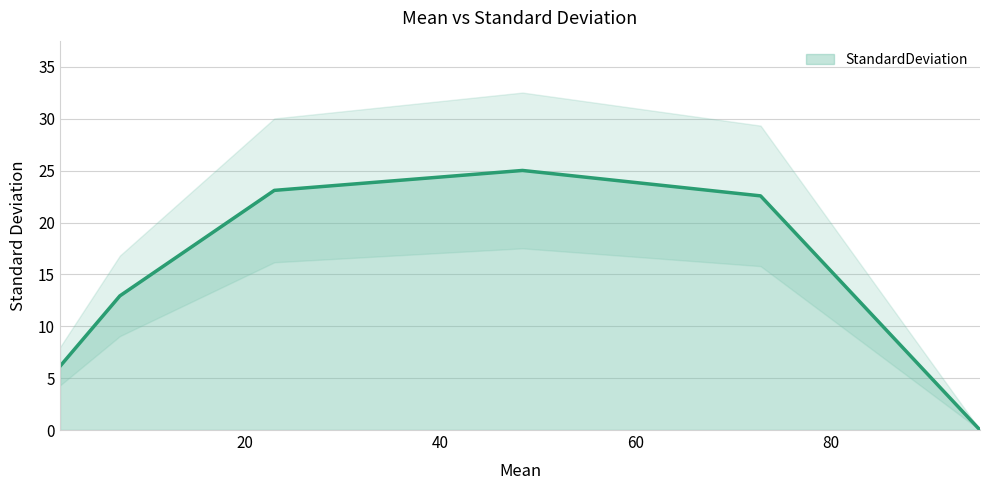

Rank the categories by value from highest to lowest.

48.41, 23.01, 72.78, 7.2, 1.07, 95.24